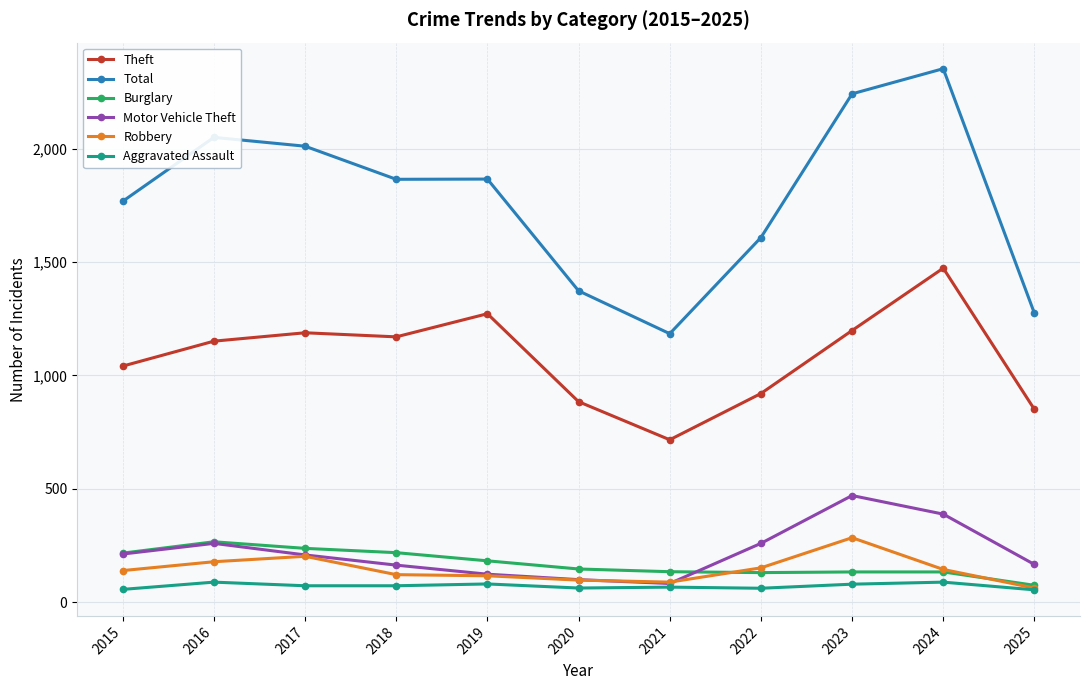

The Theft series shows 1963 at 2018. True or false?

False